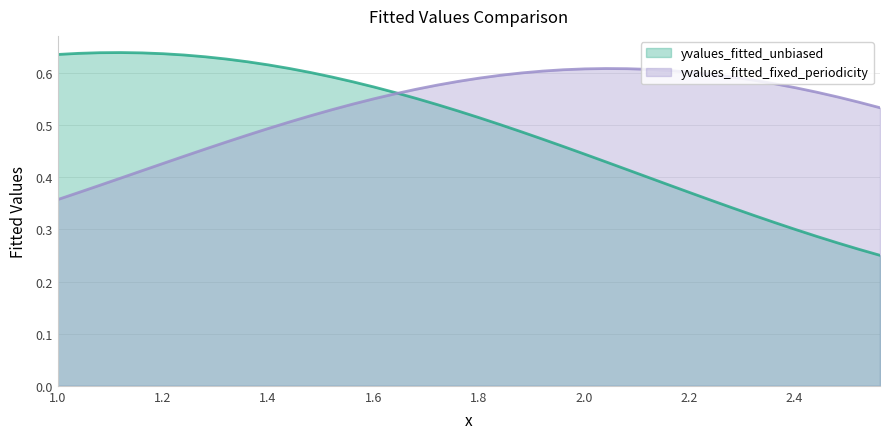

Which series has the largest range (max minus min)?

yvalues_fitted_unbiased